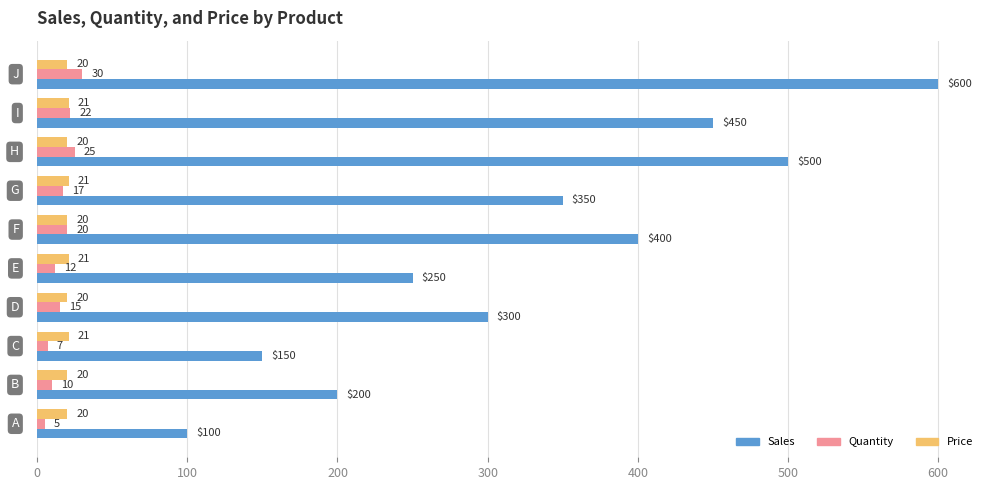

What is the difference between the maximum and minimum values in the Quantity series?

25